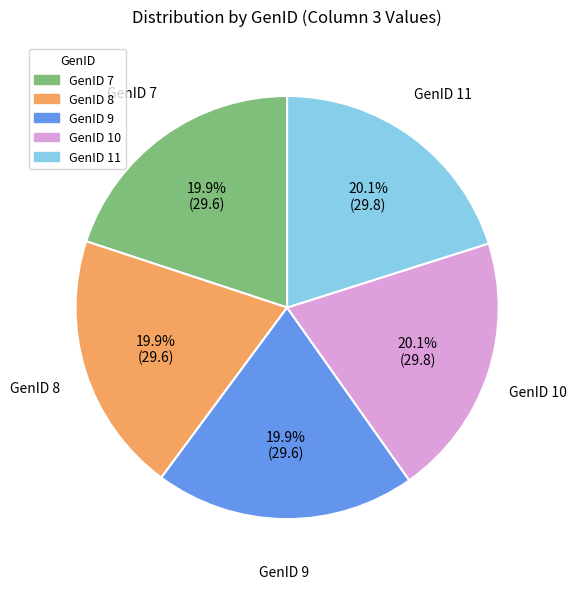

How much of the chart is everything except GenID 9?

80.1%